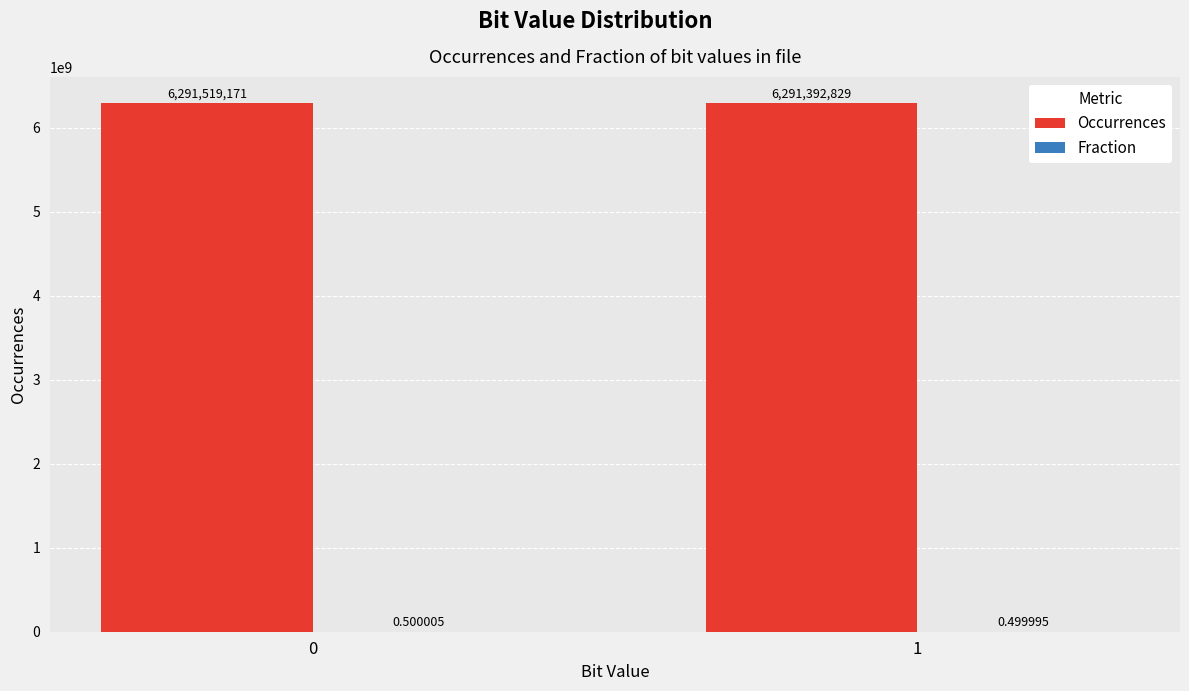

Is it true that Occurrences equals 6291392829.0 at 1?

True